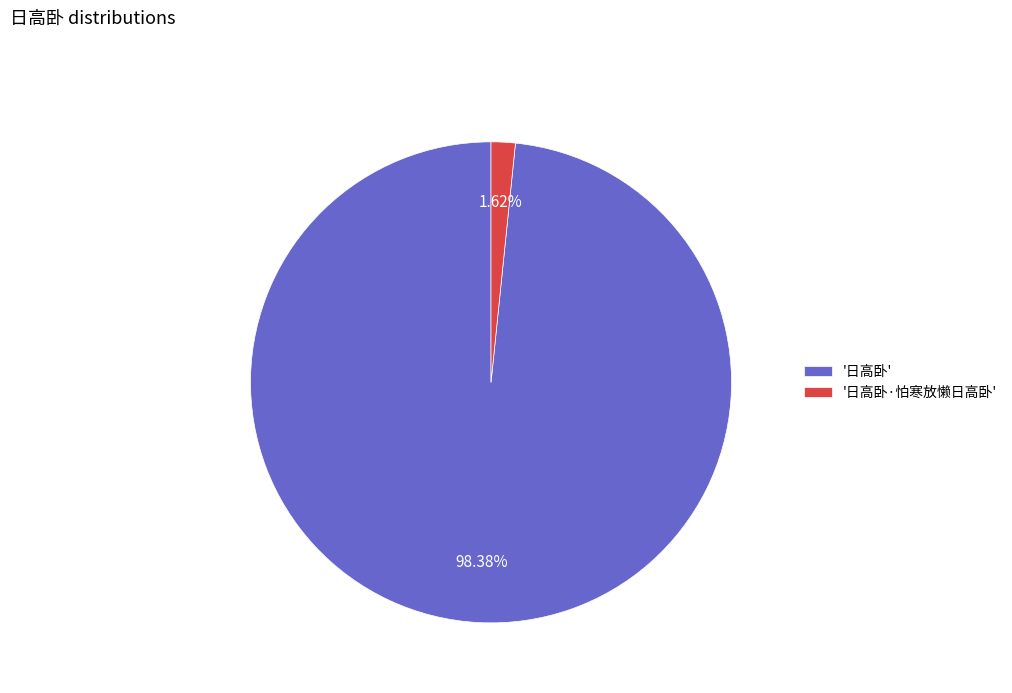

How many slices are in this pie chart?

2